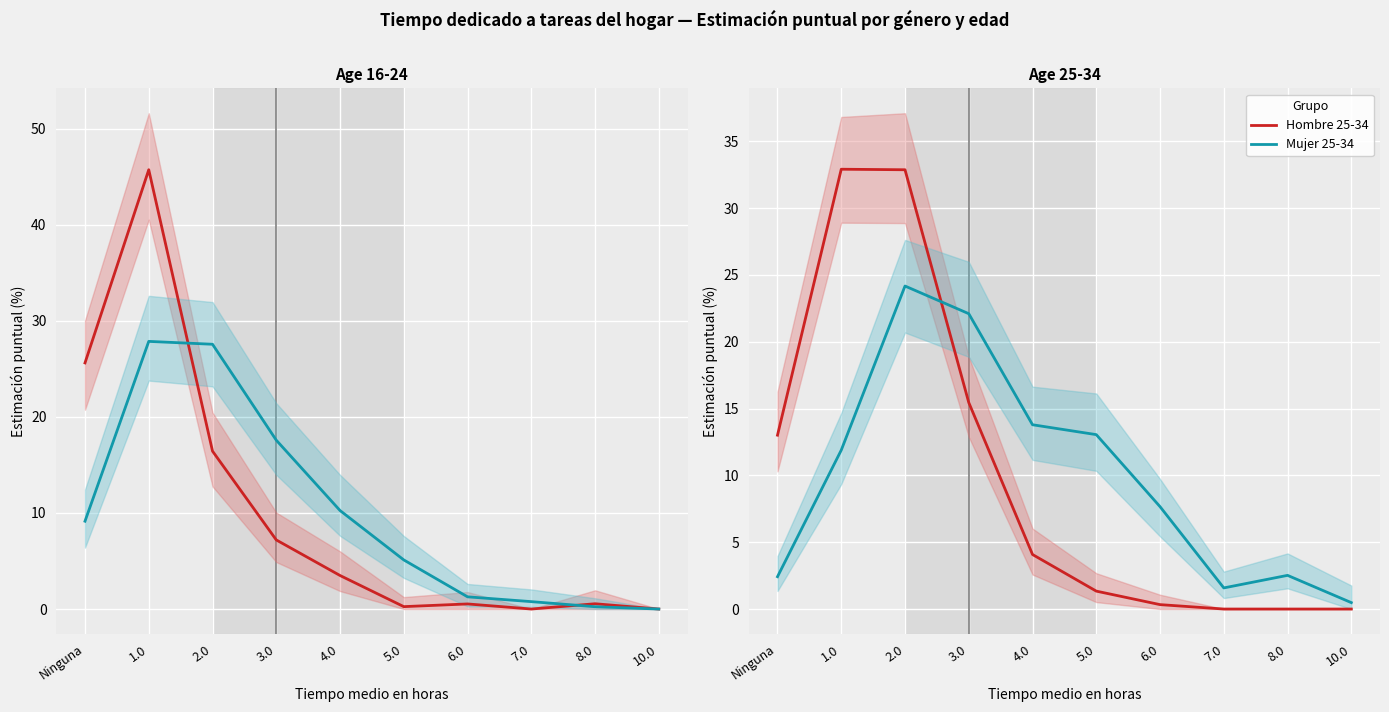

How many lines are shown in the chart?

4